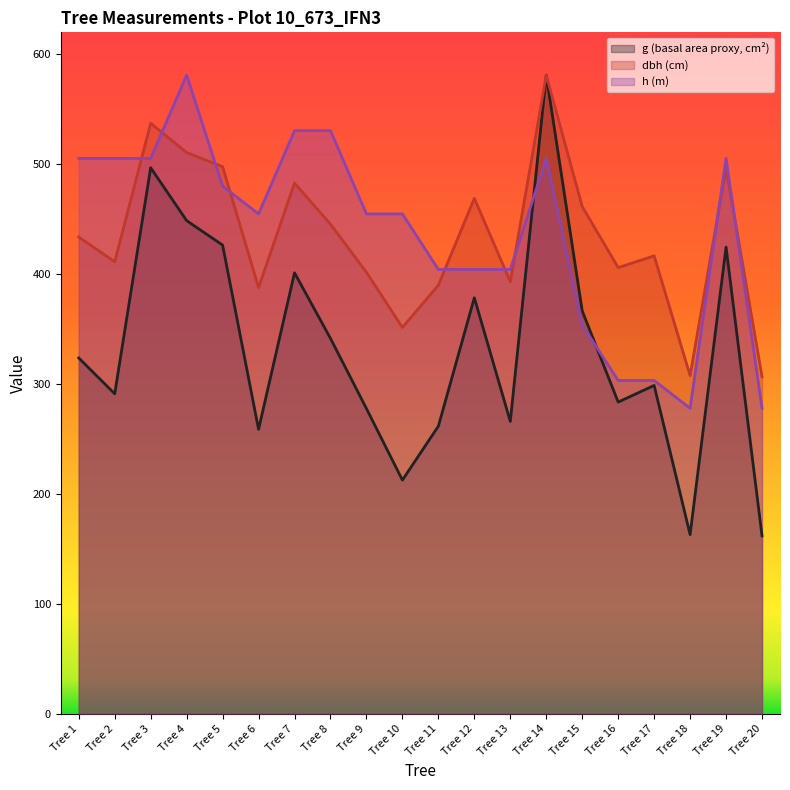

Between Tree 18 and Tree 20, which series saw the biggest shift?

g